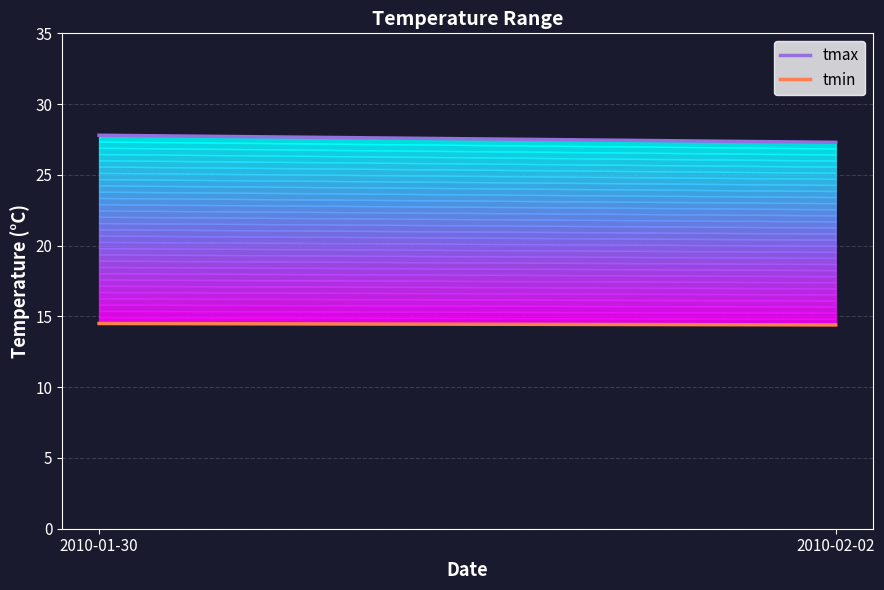

Is it true that tmax equals 18.0 at 2010-01-30?

False